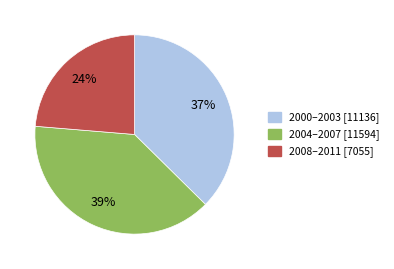

To the nearest percent, what is the difference between the largest and smallest slice percentages?

15%